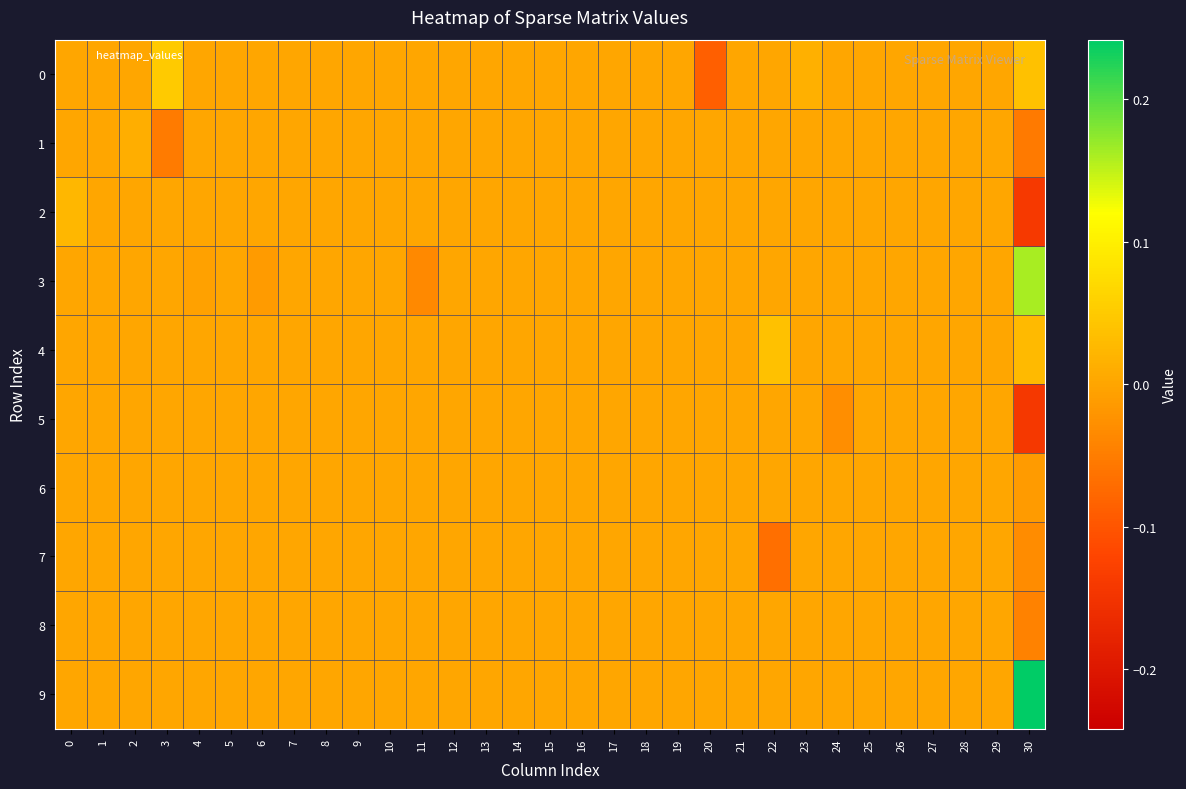

What is the maximum value shown in the chart?

0.2